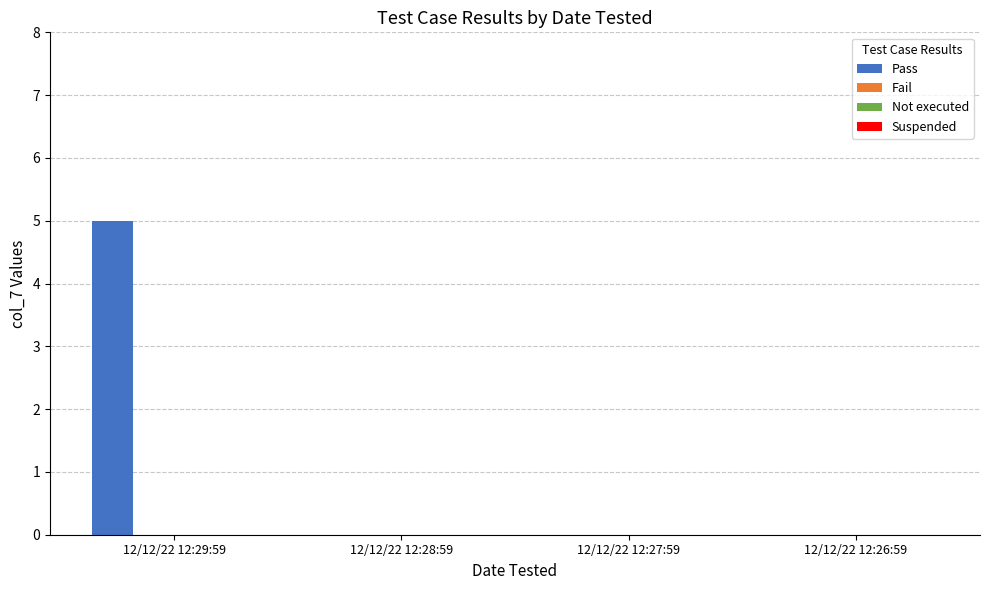

What is the maximum value shown in the chart?

5